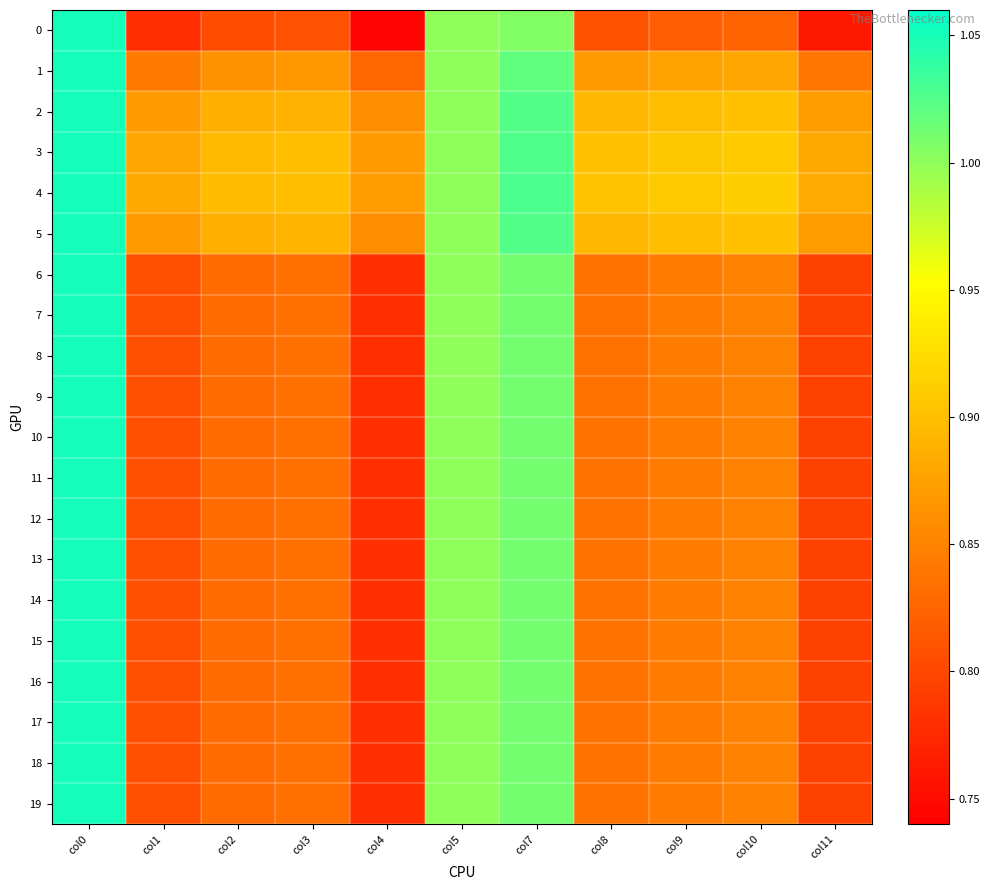

How many distinct data groups are displayed?

20